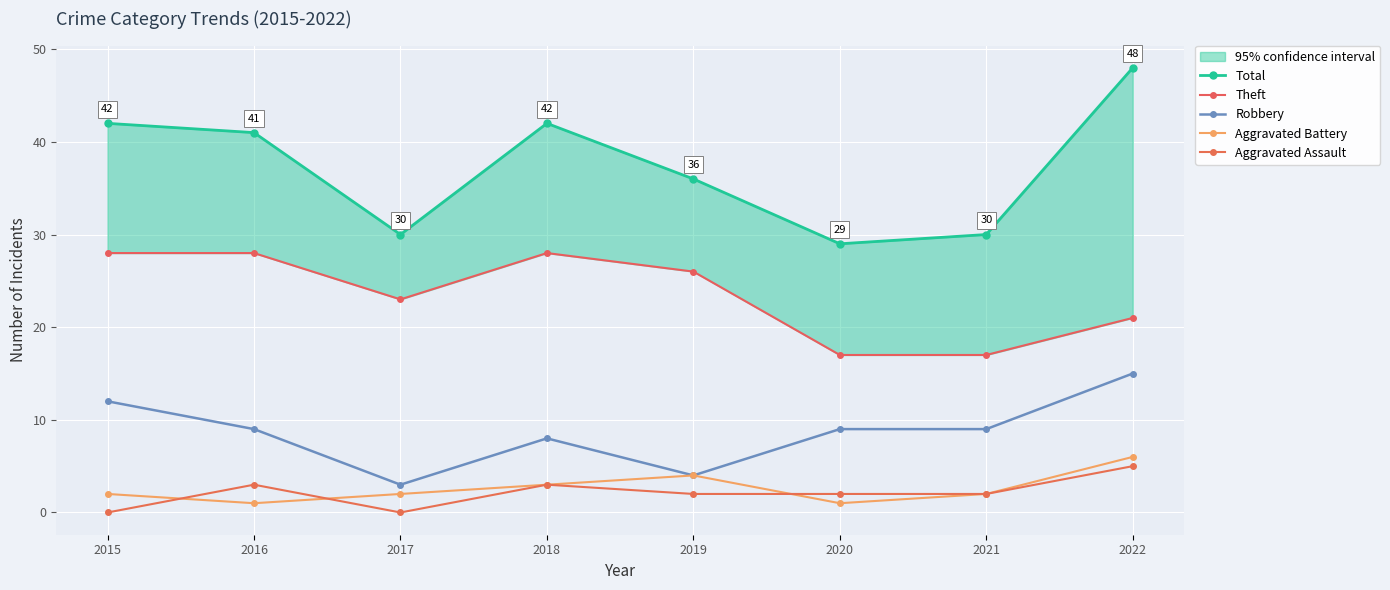

Which series changed the most between 2017 and 2021?

Theft